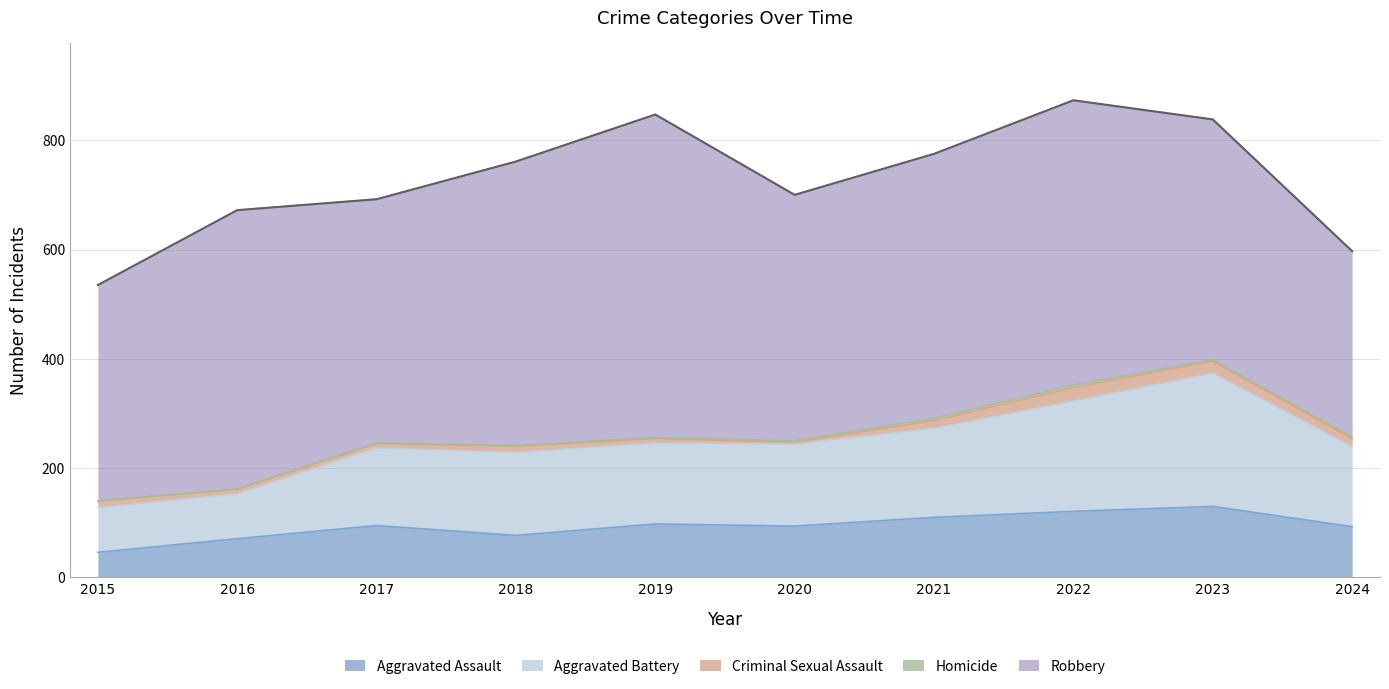

True or false: Robbery and Aggravated Assault intersect in this chart.

False